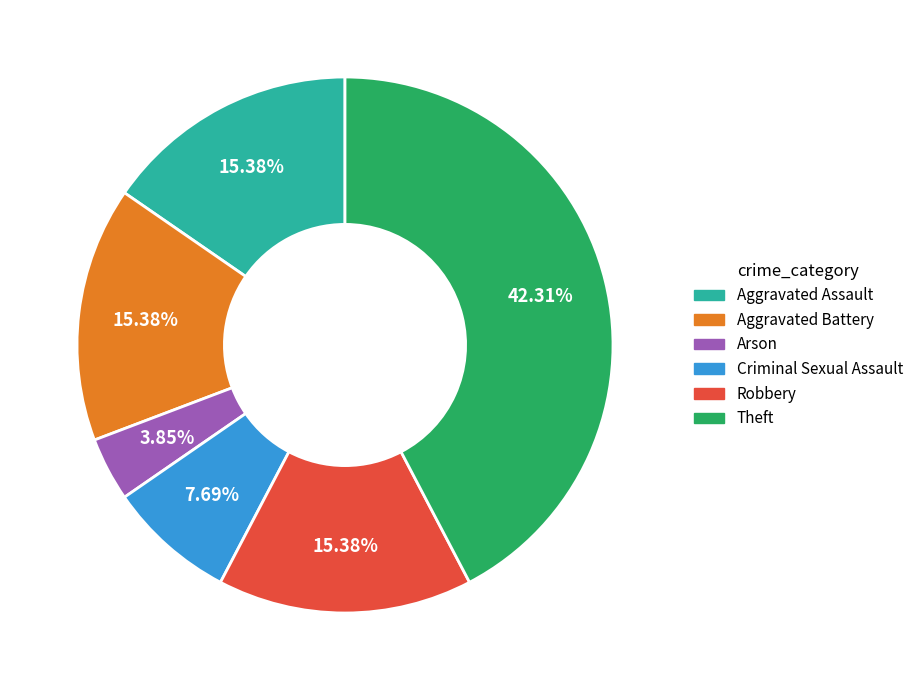

Is it true that Aggravated Assault is 8% of the pie?

False